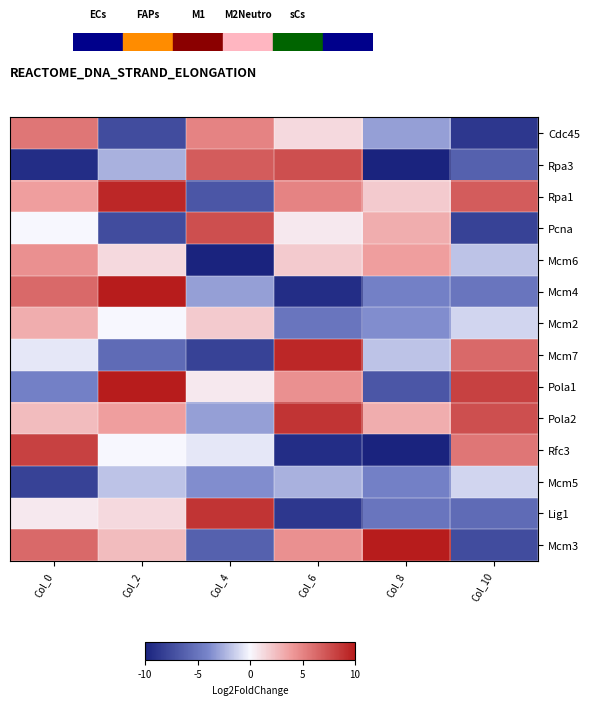

Reading right to left, list all the values displayed in this chart.

Cdc45: Col_10=-8.8	Col_8=-3.1	Col_6=1.2	Col_4=5.0	Col_2=-7.5	Col_0=5.6
Rpa3: Col_10=-6.2	Col_8=-10.0	Col_6=7.5	Col_4=6.9	Col_2=-2.5	Col_0=-9.4
Rpa1: Col_10=6.9	Col_8=1.9	Col_6=5.0	Col_4=-6.9	Col_2=9.4	Col_0=3.8
Pcna: Col_10=-8.1	Col_8=3.1	Col_6=0.6	Col_4=7.5	Col_2=-7.5	Col_0=0.0
Mcm6: Col_10=-1.9	Col_8=3.8	Col_6=1.9	Col_4=-10.0	Col_2=1.2	Col_0=4.4
Mcm4: Col_10=-5.0	Col_8=-4.4	Col_6=-9.4	Col_4=-3.1	Col_2=10.0	Col_0=6.2
Mcm2: Col_10=-1.2	Col_8=-3.8	Col_6=-5.0	Col_4=1.9	Col_2=0.0	Col_0=3.1
Mcm7: Col_10=6.2	Col_8=-1.9	Col_6=9.4	Col_4=-8.1	Col_2=-5.6	Col_0=-0.6
Pola1: Col_10=8.1	Col_8=-6.9	Col_6=4.4	Col_4=0.6	Col_2=10.0	Col_0=-4.4
Pola2: Col_10=7.5	Col_8=3.1	Col_6=8.8	Col_4=-3.1	Col_2=3.8	Col_0=2.5
Rfc3: Col_10=5.6	Col_8=-10.0	Col_6=-9.4	Col_4=-0.6	Col_2=0.0	Col_0=8.1
Mcm5: Col_10=-1.2	Col_8=-4.4	Col_6=-2.5	Col_4=-3.8	Col_2=-1.9	Col_0=-8.1
Lig1: Col_10=-5.6	Col_8=-5.0	Col_6=-8.8	Col_4=8.8	Col_2=1.2	Col_0=0.6
Mcm3: Col_10=-7.5	Col_8=10.0	Col_6=4.4	Col_4=-6.2	Col_2=2.5	Col_0=6.2